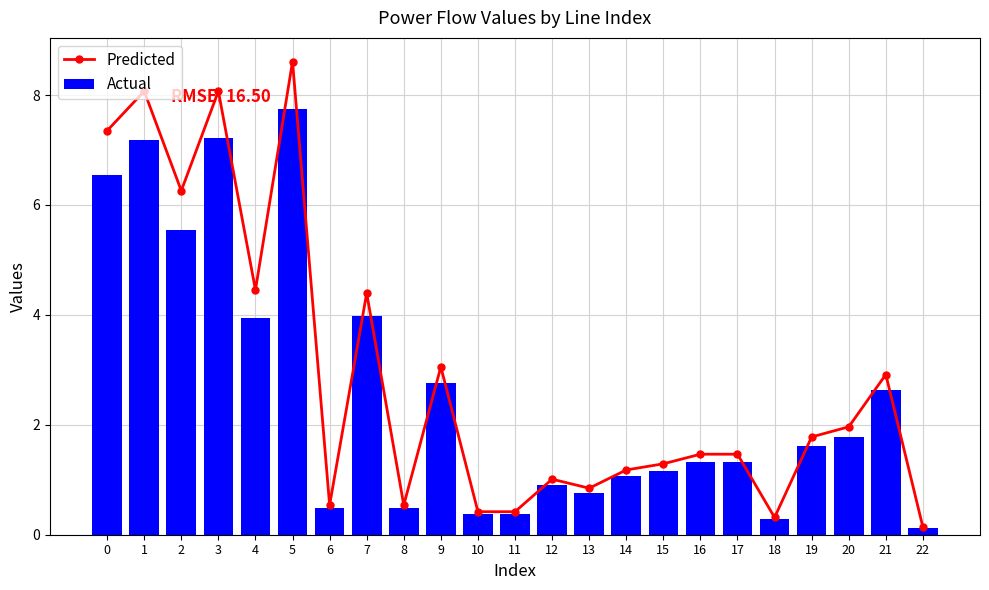

What is the greatest value displayed?

8.6